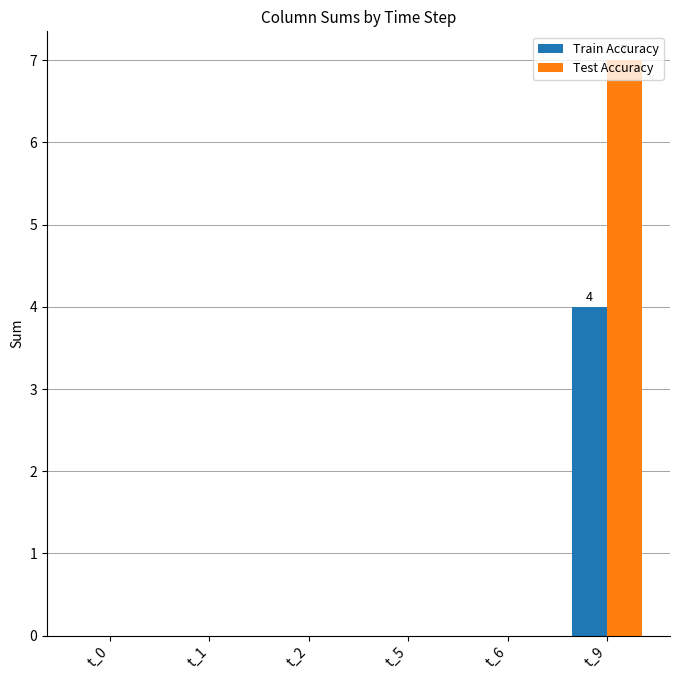

Reading right to left, transcribe all the data shown in this chart.

Train Accuracy: 4	0	0	0	0	0
Test Accuracy: 7	0	0	0	0	0